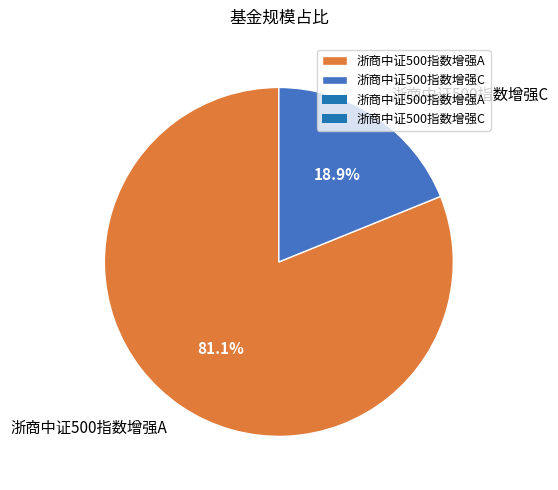

What percentage do 浙商中证500指数增强C and 浙商中证500指数增强A together represent?

100.0%